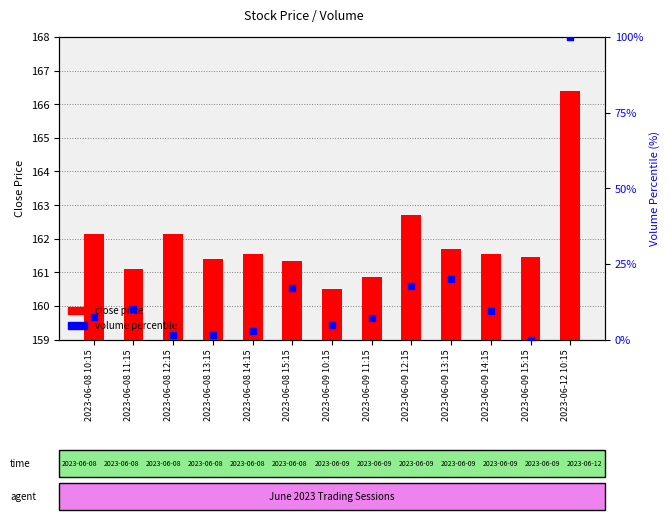

What are all the series names shown in the legend?

close price, volume percentile